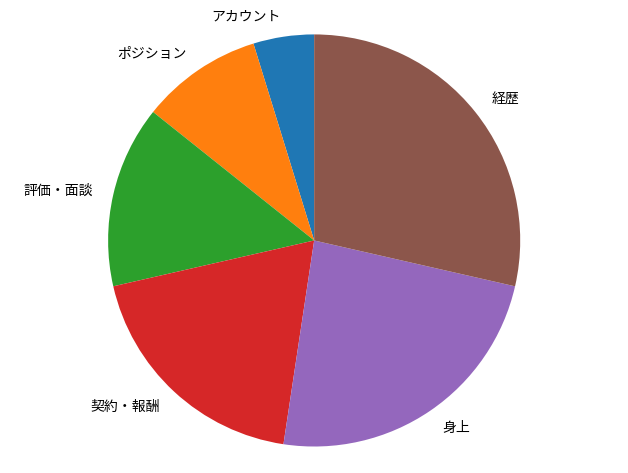

Which has a higher value, 経歴 or アカウント?

経歴